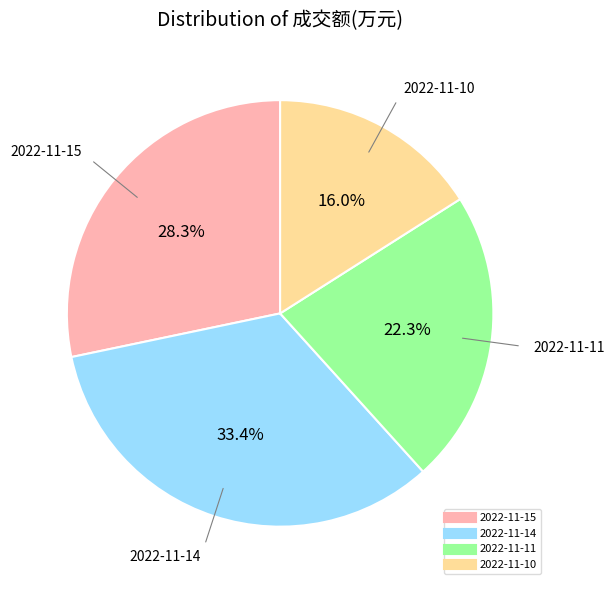

Is 2022-11-11 the majority of the pie?

No